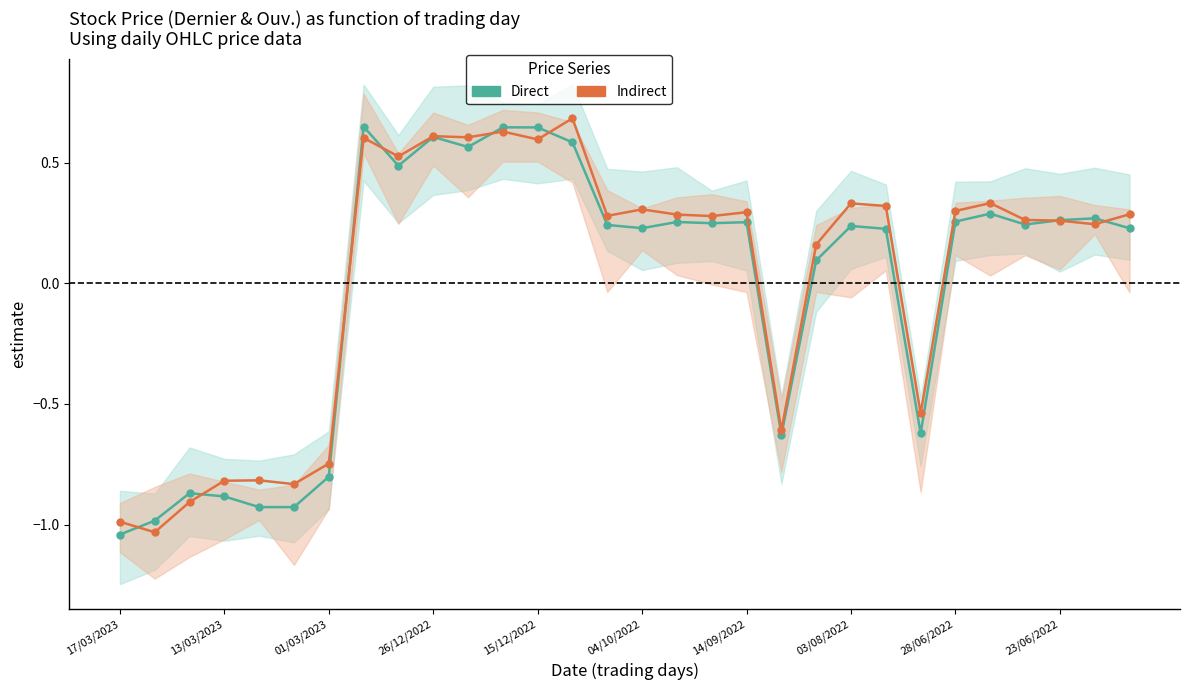

List the series in order of their peak value, lowest first.

Direct, Indirect